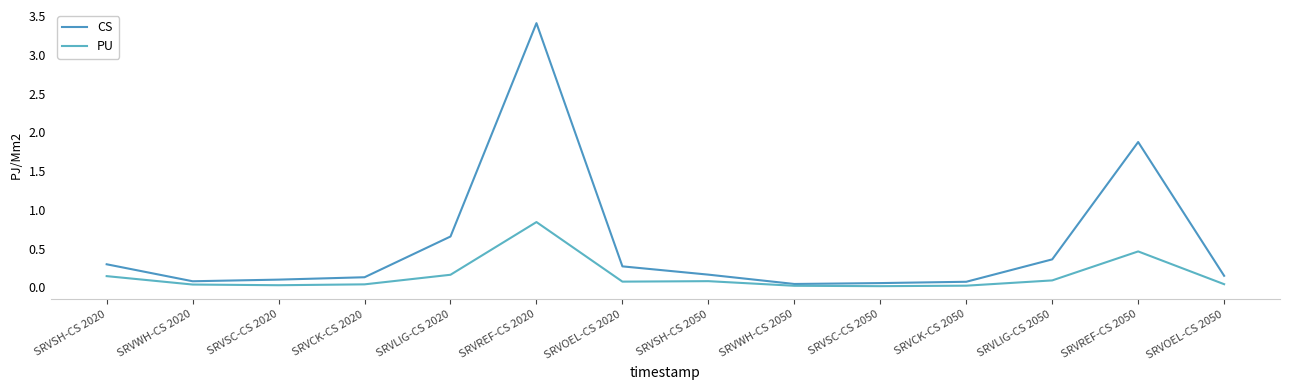

Is it true that PU equals 0.0 at SRVOEL-CS 2050?

True